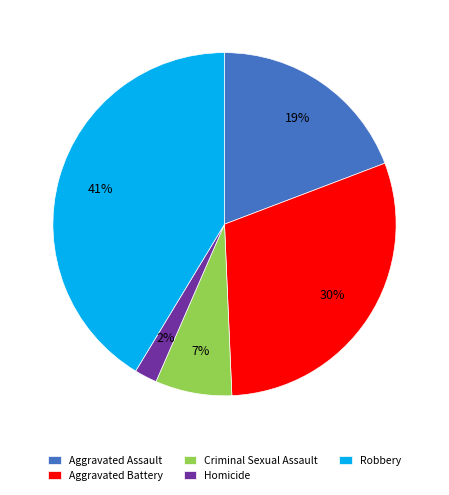

How many slices are in this pie chart?

5